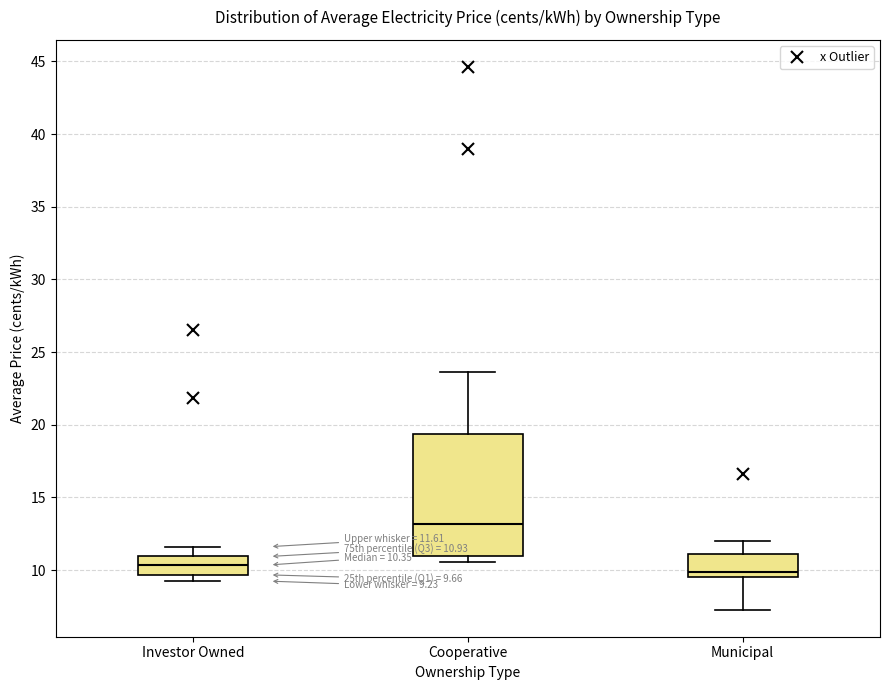

Which box is the tallest, from its lower edge to its upper edge?

Cooperative